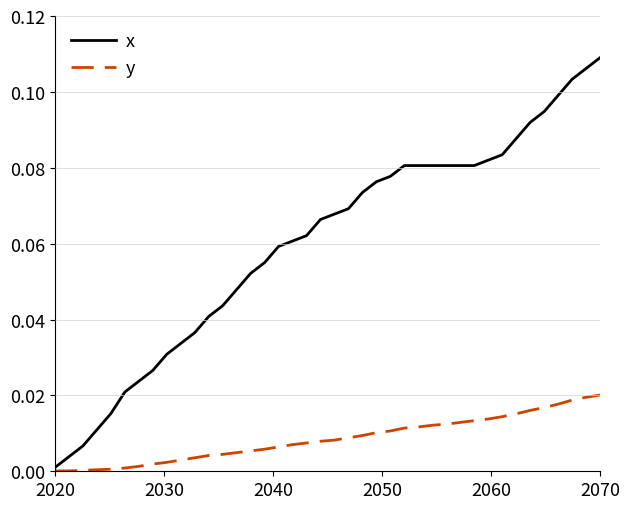

Rank the series by their maximum value, from lowest to highest.

y, x